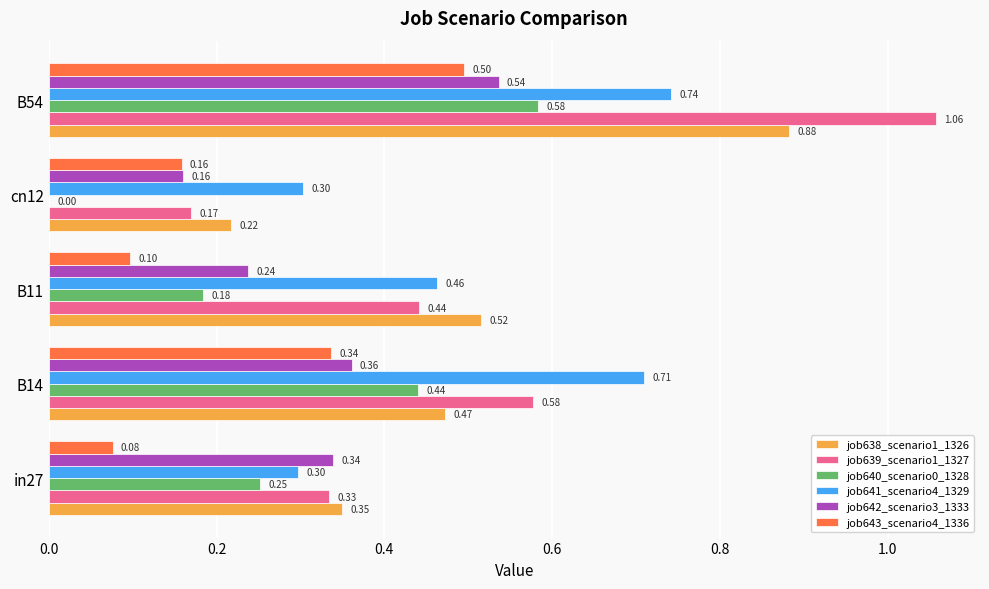

What is the total value across all series at in27?

1.6